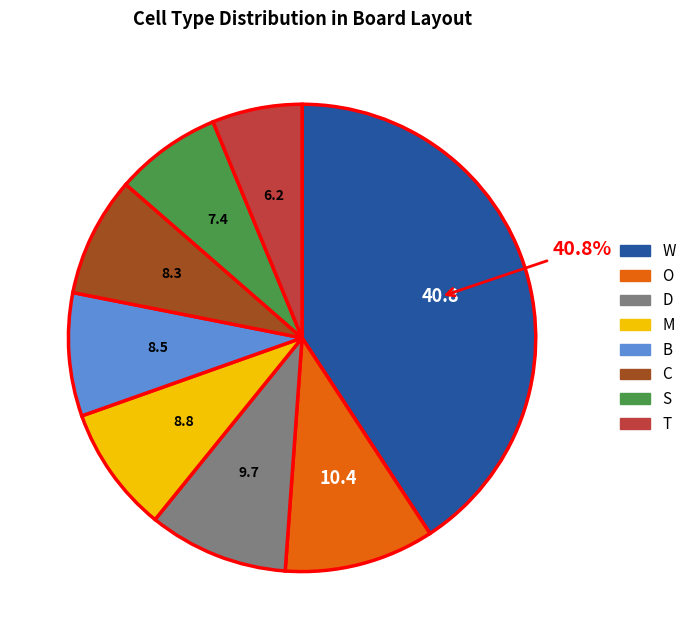

Does any single category account for the majority?

No